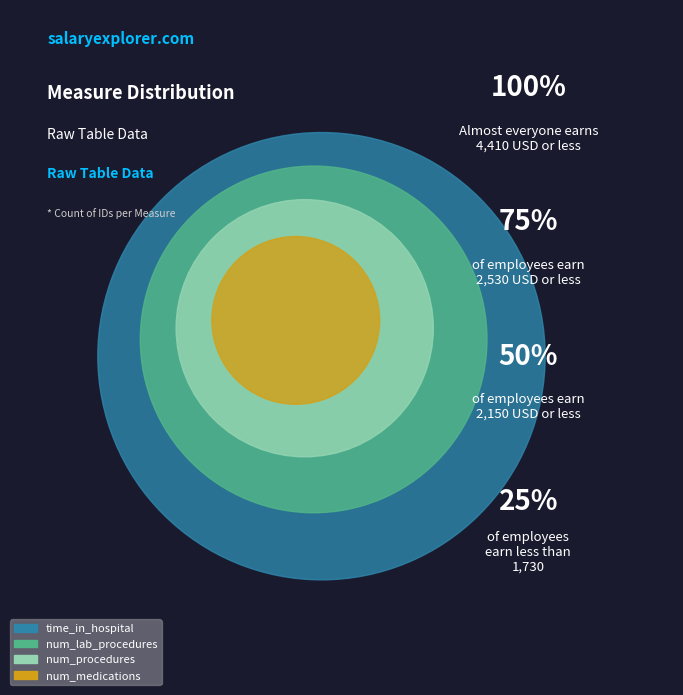

What percentage is NOT represented by num_lab_procedures?

75.0%